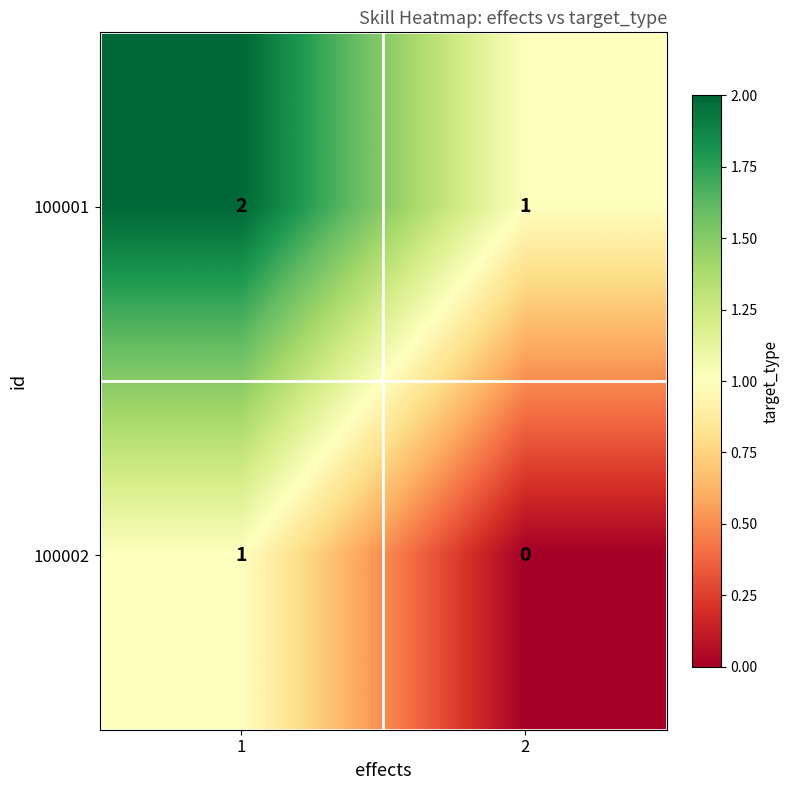

Is the value of 100002 at 2 greater than the value of 100001 at 2?

No